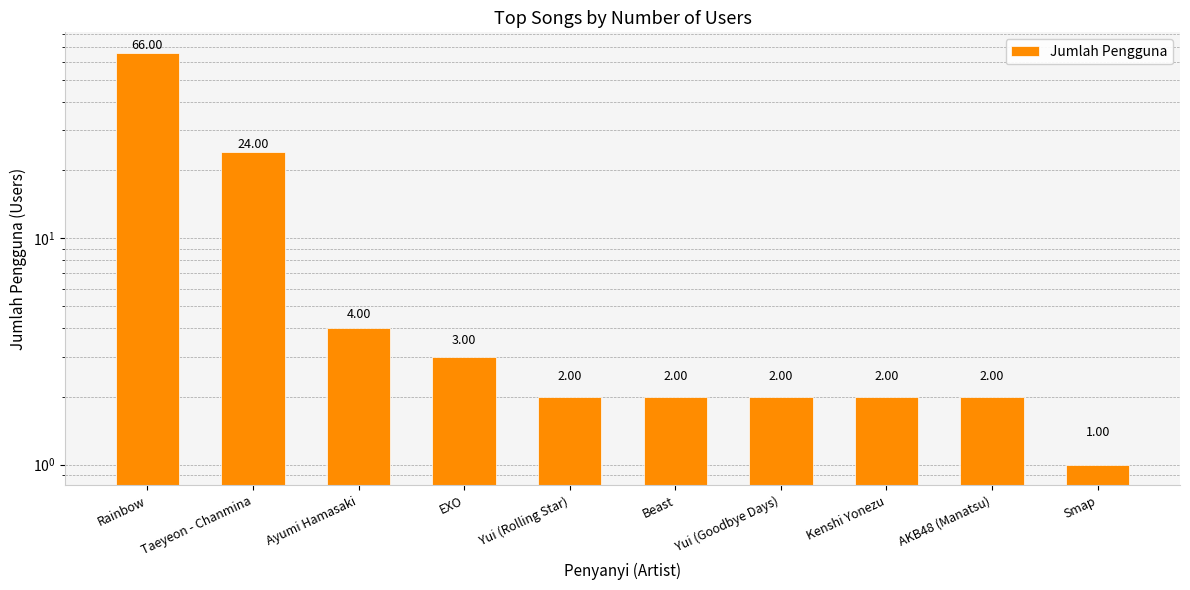

The value at EXO is 3. True or false?

True